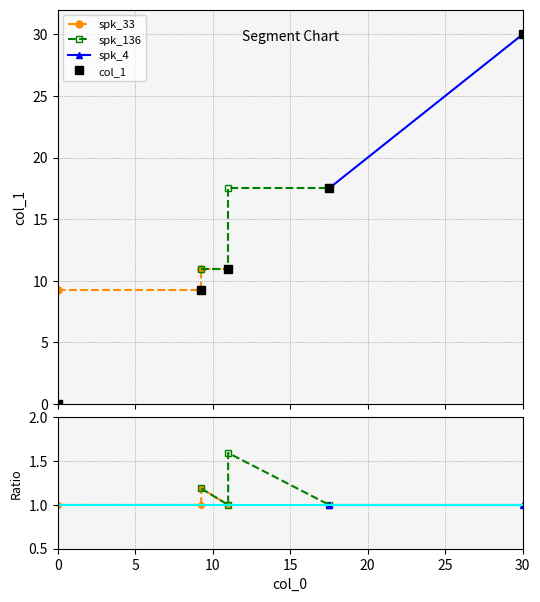

What is the value of the spk_136 point at the 1st from the left?

11.0